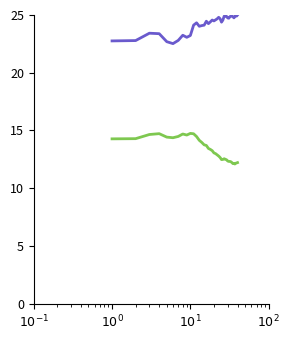

What is the greatest value displayed?

25.0